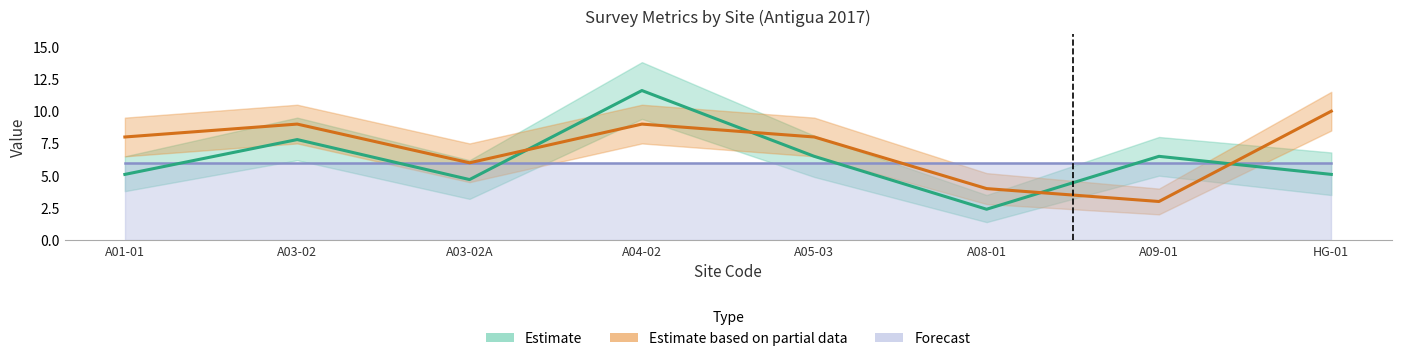

What position from the left is A09-01?

7